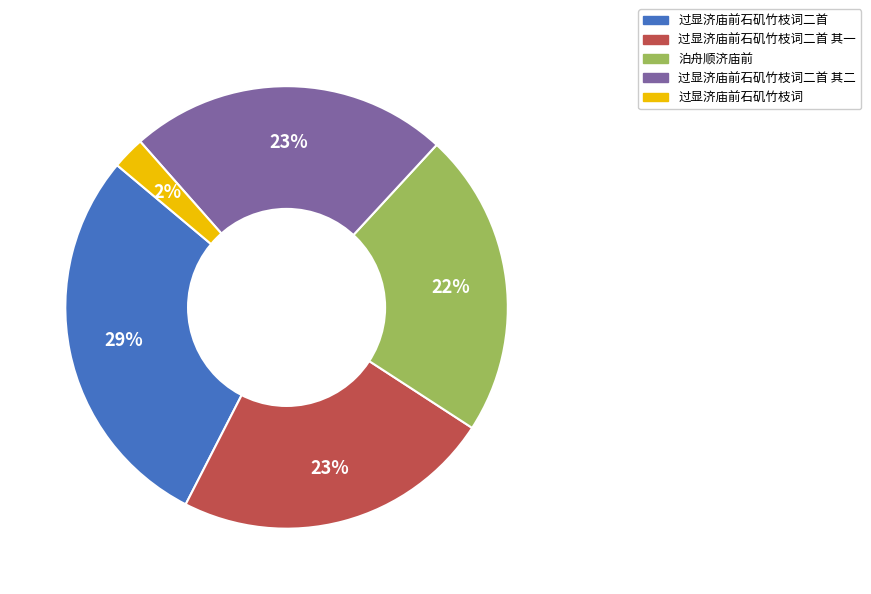

How many segments does this pie chart have?

5